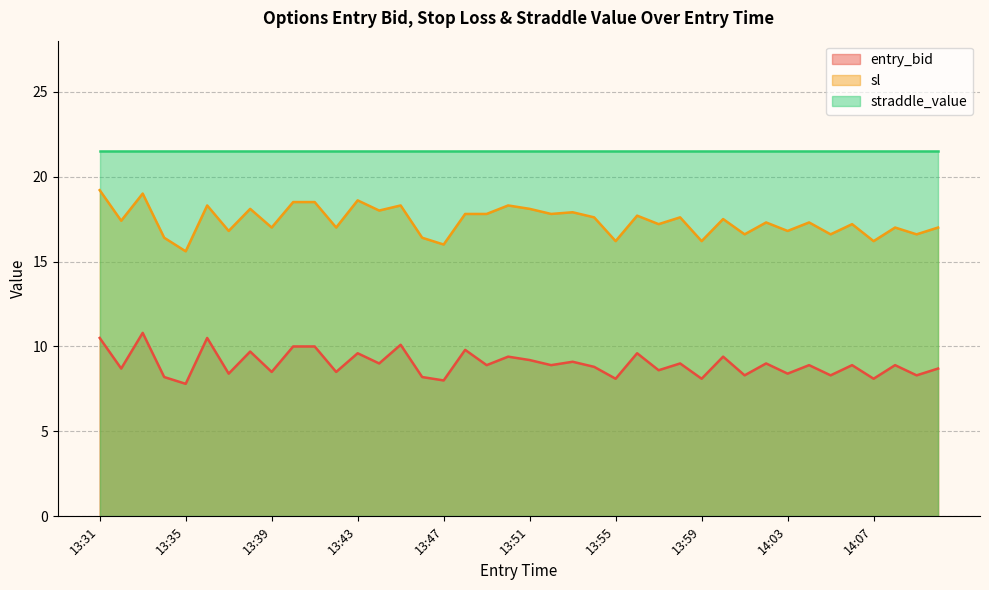

Which series has the largest total across all categories?

straddle_value